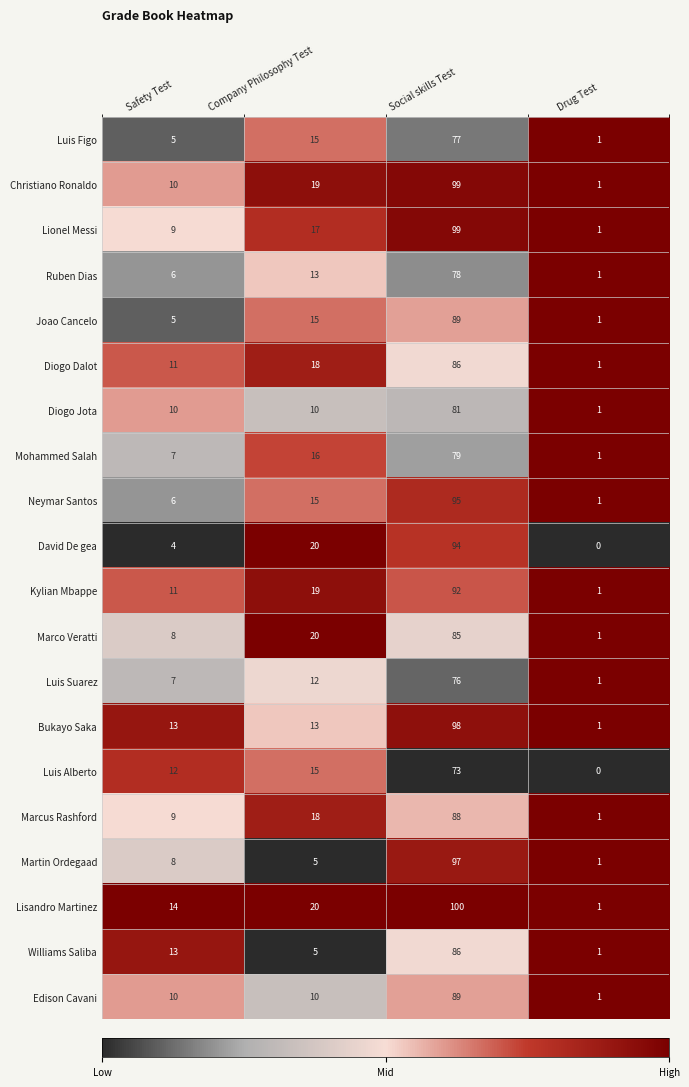

Count the number of categories in the chart.

4